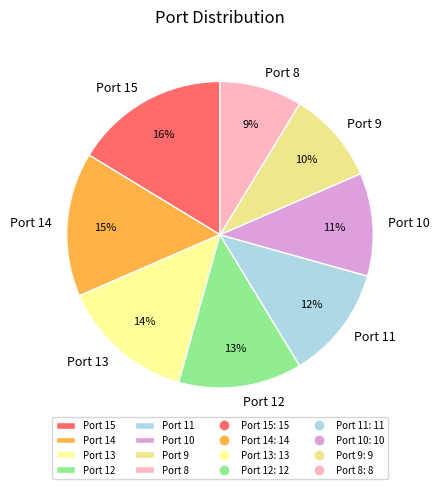

Is it true that Port 15 is 16% of the pie?

True